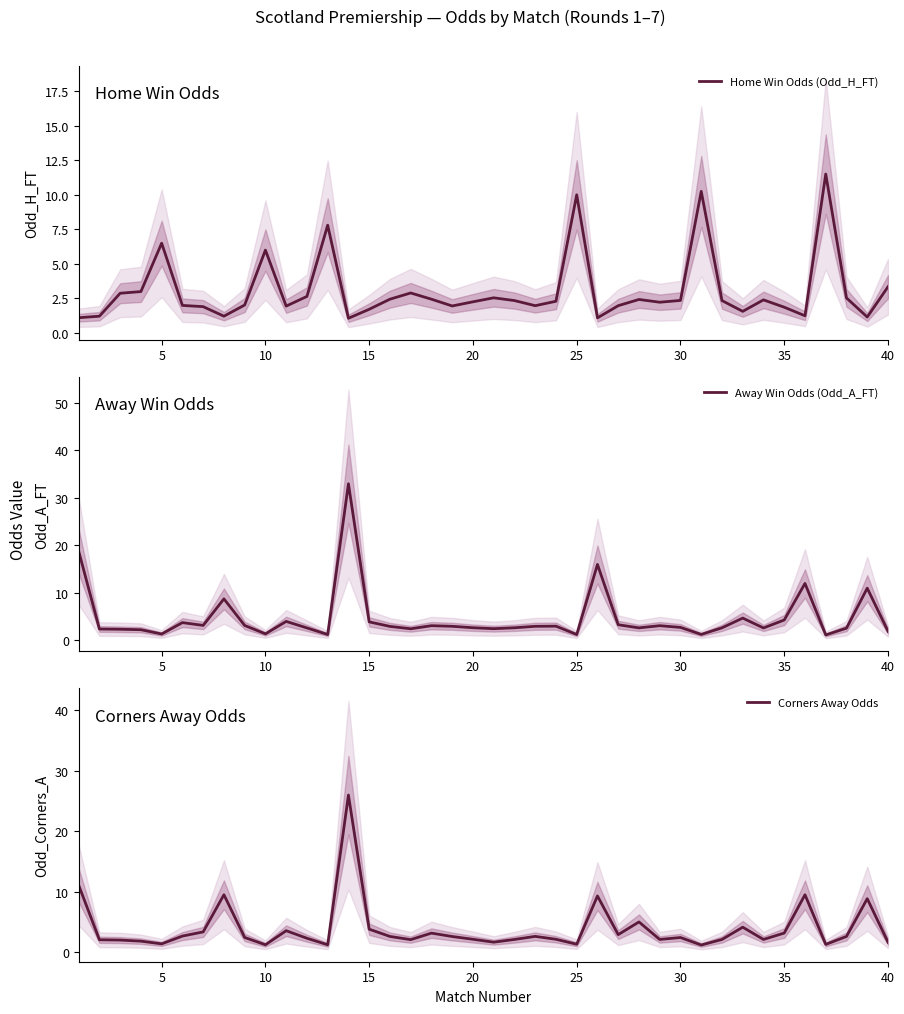

Reading left to right, extract all data points from this chart.

Home Win Odds (Odd_H_FT): 1.1	1.2	2.9	3.0	6.5	2.0	1.9	1.2	2.0	6.0	1.9	2.6	7.8	1.1	1.7	2.5	2.9	2.5	2.0	2.3	2.5	2.4	2.0	2.3	10.0	1.1	2.0	2.4	2.2	2.4	10.2	2.4	1.6	2.4	1.9	1.2	11.5	2.5	1.2	3.4
Away Win Odds (Odd_A_FT): 18.8	2.4	2.4	2.2	1.4	3.8	3.2	8.8	3.1	1.4	4.0	2.6	1.2	33.0	3.9	3.0	2.5	3.1	3.0	2.7	2.5	2.7	3.0	3.0	1.2	16.0	3.3	2.6	3.1	2.7	1.3	2.6	4.7	2.6	4.3	12.0	1.1	2.6	11.0	1.9
Corners Away Odds: 11.1	2.0	2.0	1.8	1.4	2.7	3.4	9.5	2.4	1.2	3.5	2.3	1.2	26.0	3.8	2.6	2.1	3.1	2.6	2.1	1.6	2.1	2.6	2.1	1.3	9.3	2.9	5.0	2.1	2.4	1.2	2.1	4.1	2.1	3.2	9.5	1.3	2.6	8.8	1.6